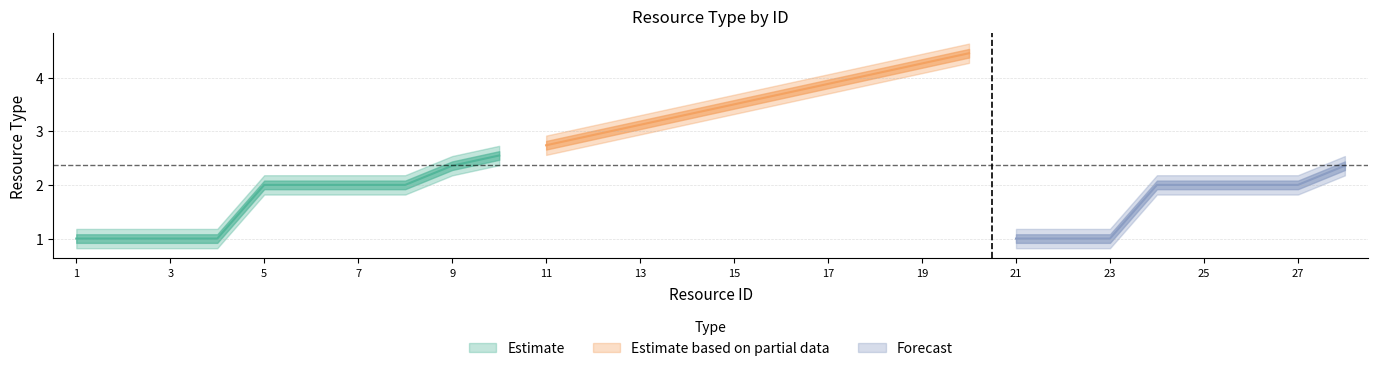

What is the value of the 12th point from the left?

2.9